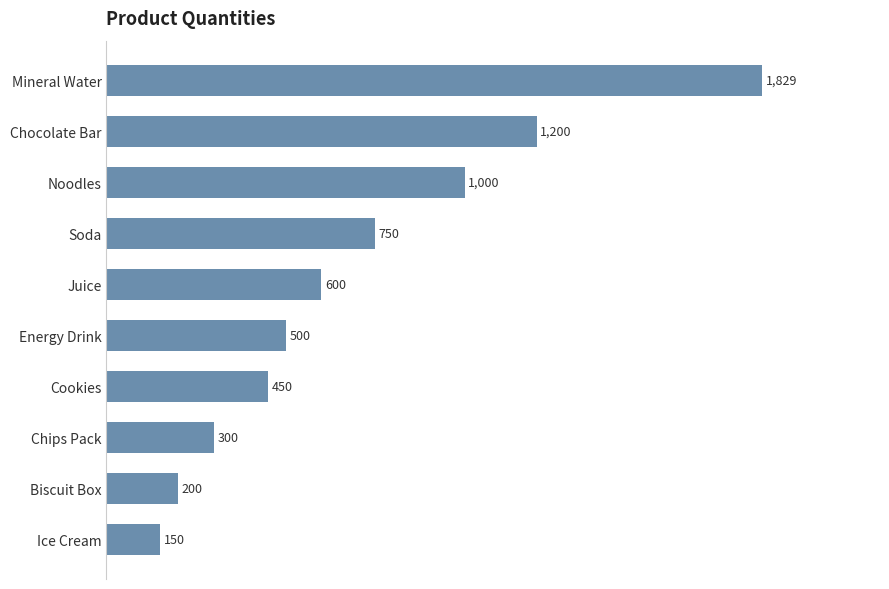

The value at Soda is 468. True or false?

False